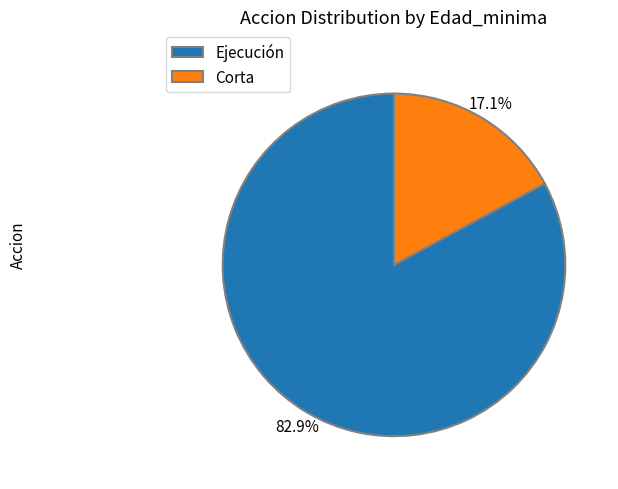

Rank the categories by value from highest to lowest.

Ejecución, Corta